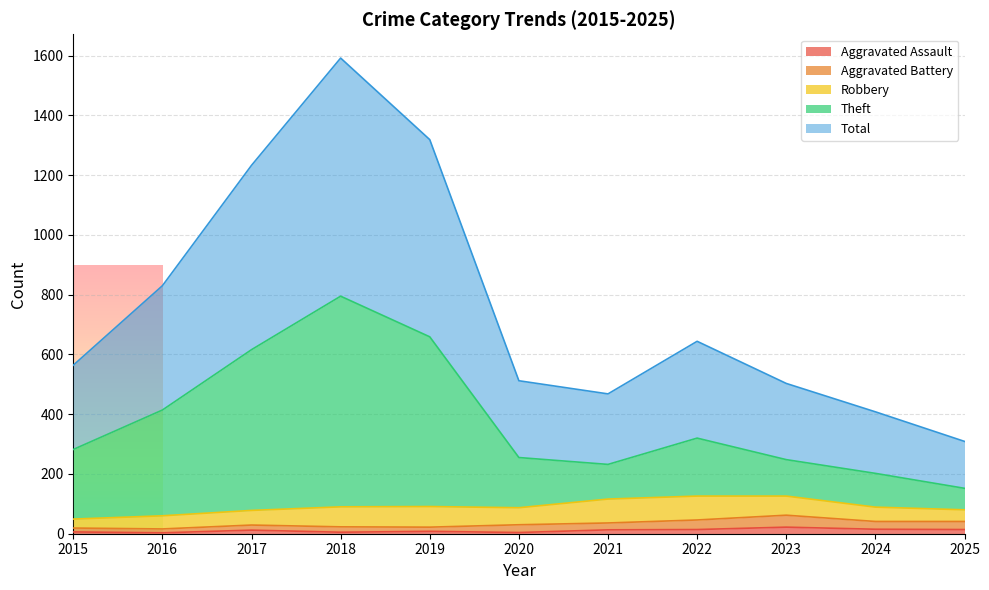

How many data points in Aggravated Assault are less than 12?

5